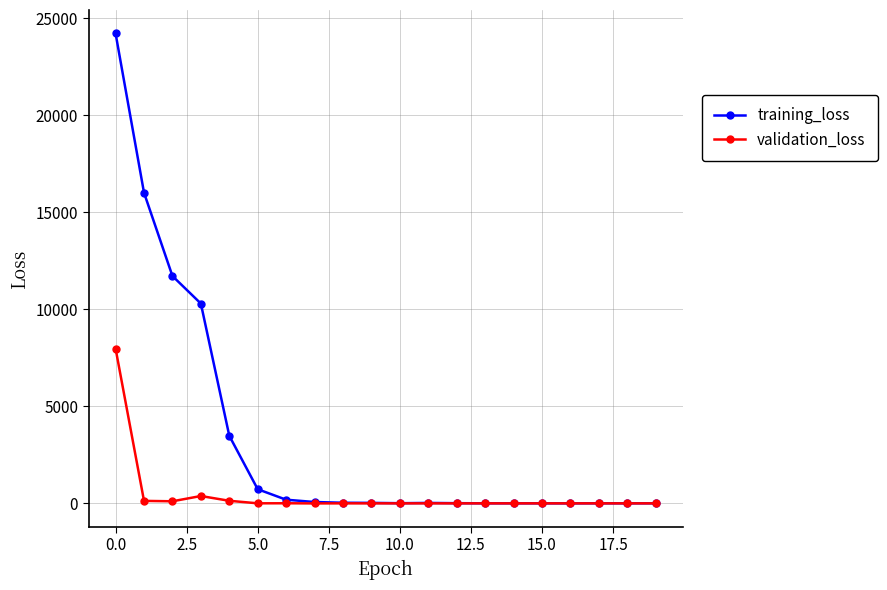

Does the chart display data point markers on the line(s)?

Yes